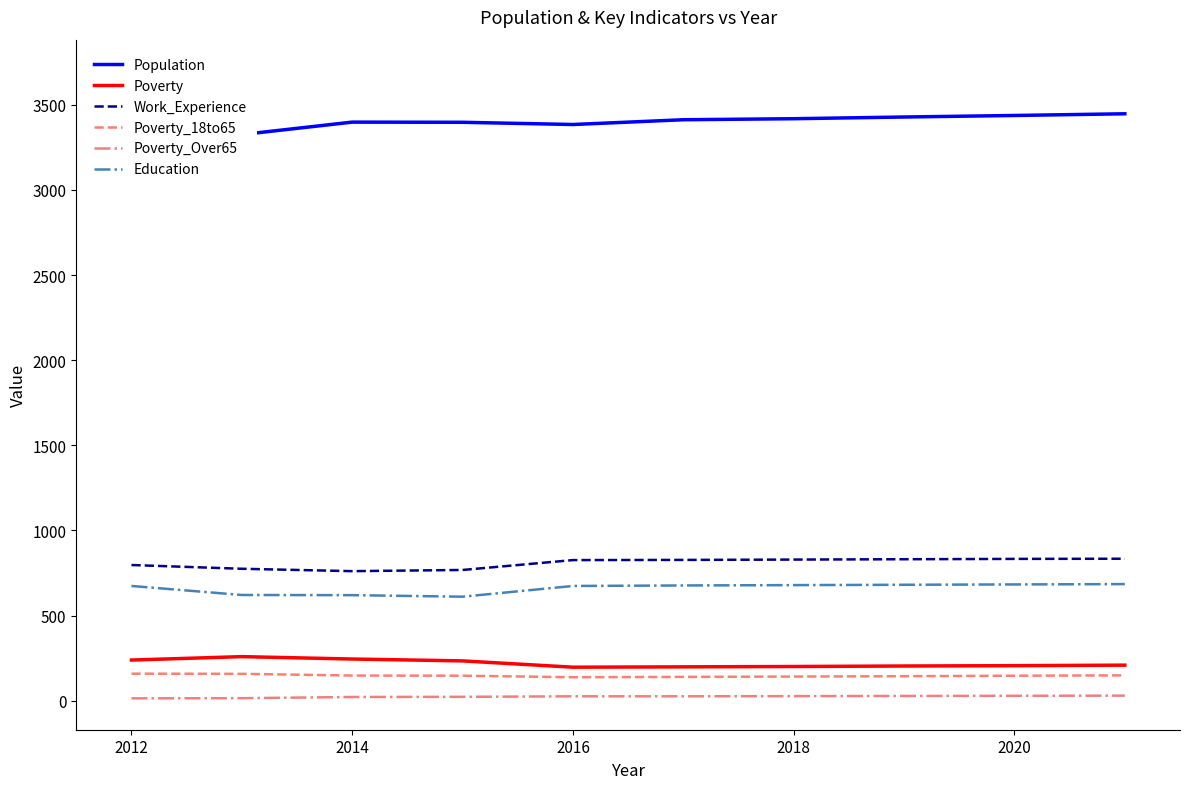

True or false: Education has more than 2 interior local peaks.

False